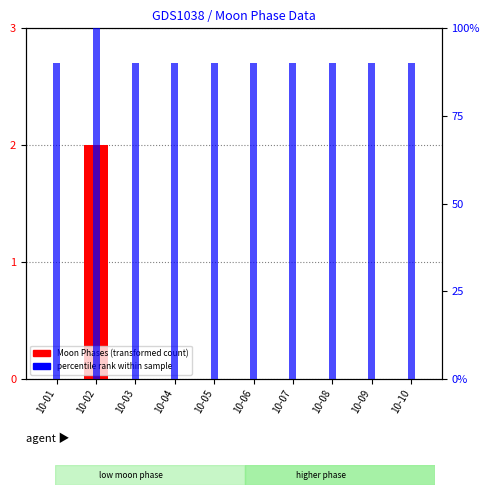

At which label does percentile rank within sample reach its peak?

10-02